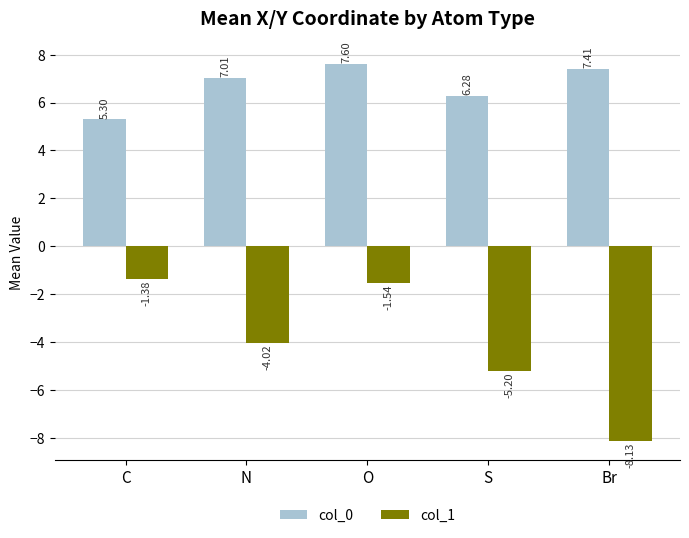

Is it true that col_1 equals -0.6 at O?

False